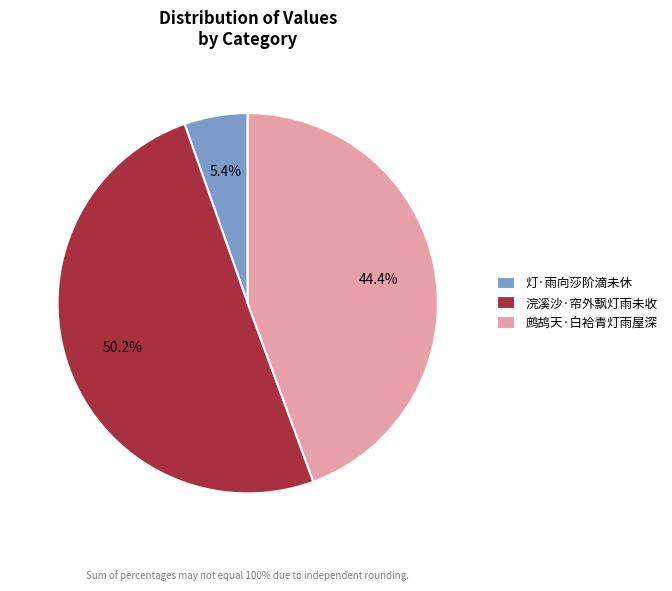

Is it true that 浣溪沙·帘外飘灯雨未收 is 50% of the pie?

True